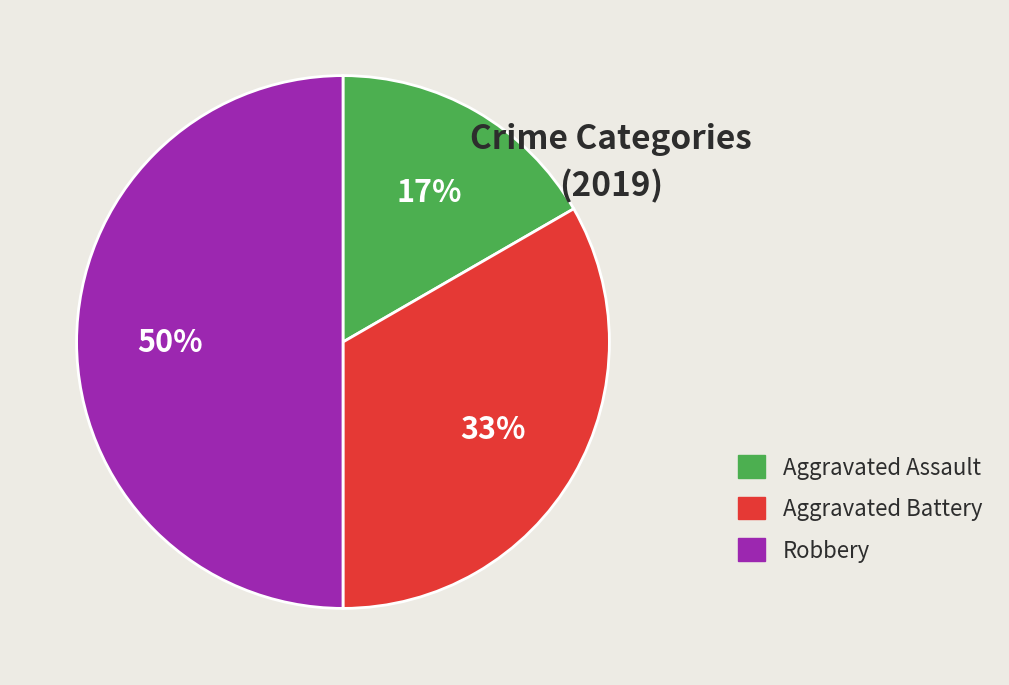

To the nearest percent, what is the combined percentage of Aggravated Battery and Robbery?

83%